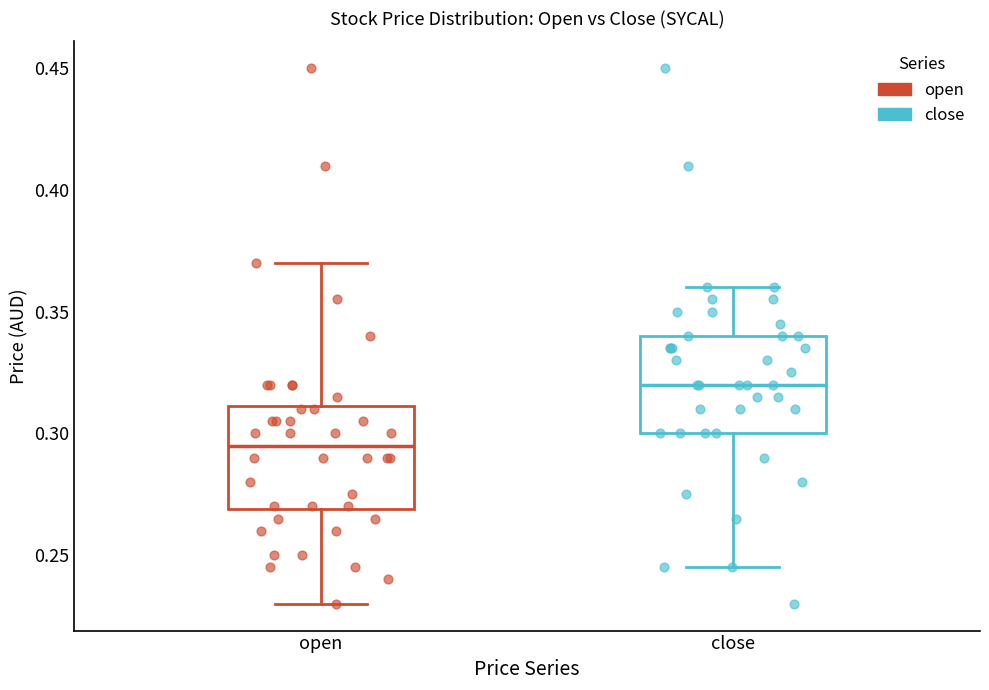

Reading left to right, transcribe this box plot: for each box, give where its median line is, the range the box spans, and where its two whiskers end, as read against the y-axis. The values are not printed on the chart, so give them approximately, as read against the axis.

open: median 0.295, box 0.270 to 0.310, whiskers 0.230 to 0.370
close: median 0.320, box 0.300 to 0.340, whiskers 0.245 to 0.360